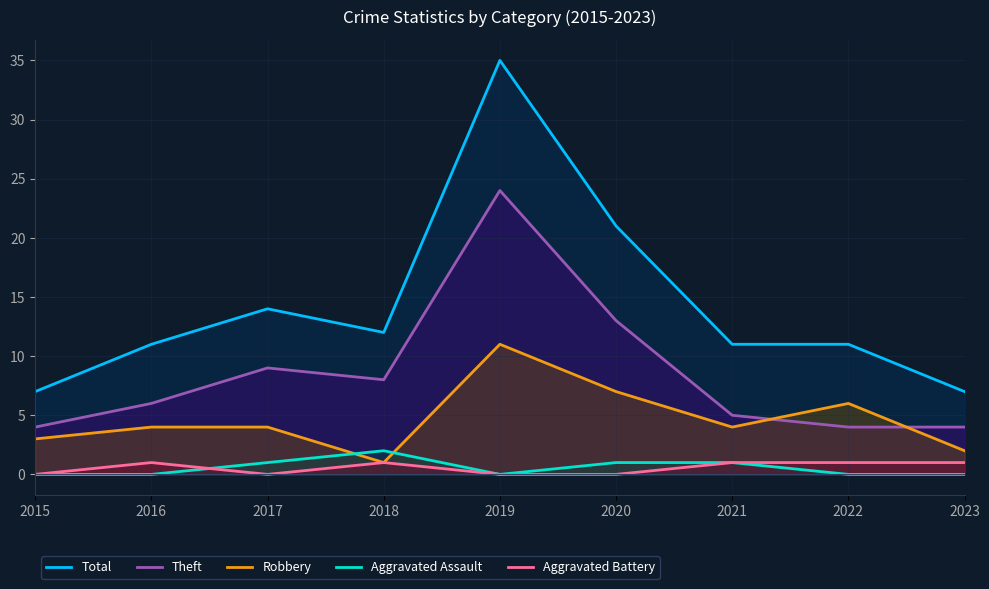

What is the sum of the Total values at 2020 and 2022?

32